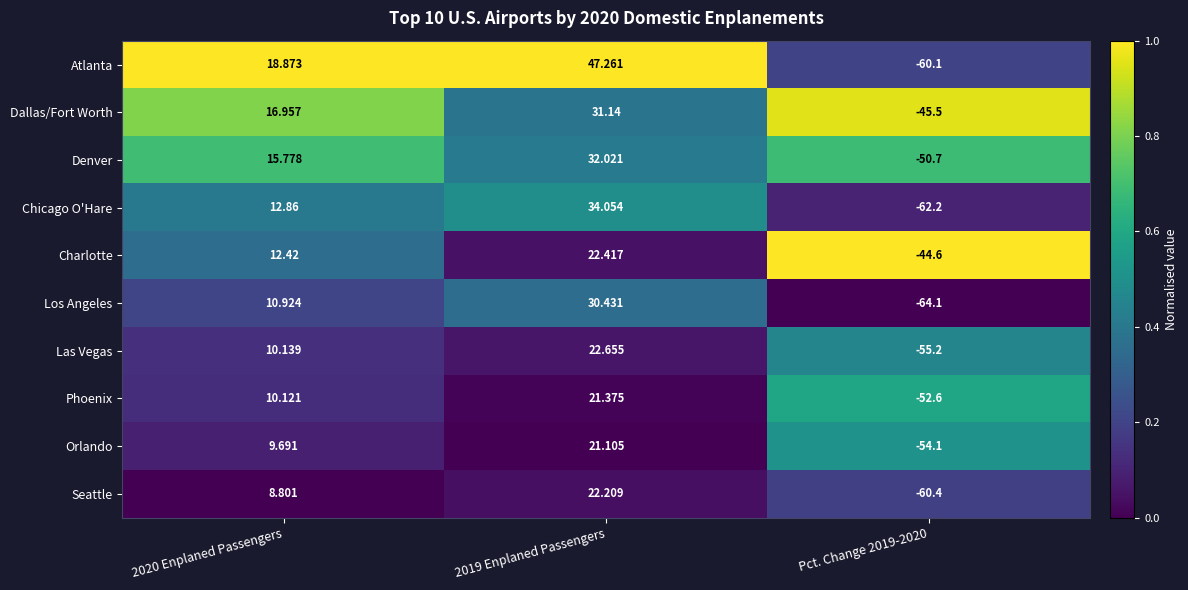

Between 2020 Enplaned Passengers and Pct. Change 2019-2020, which series saw the biggest shift?

Atlanta